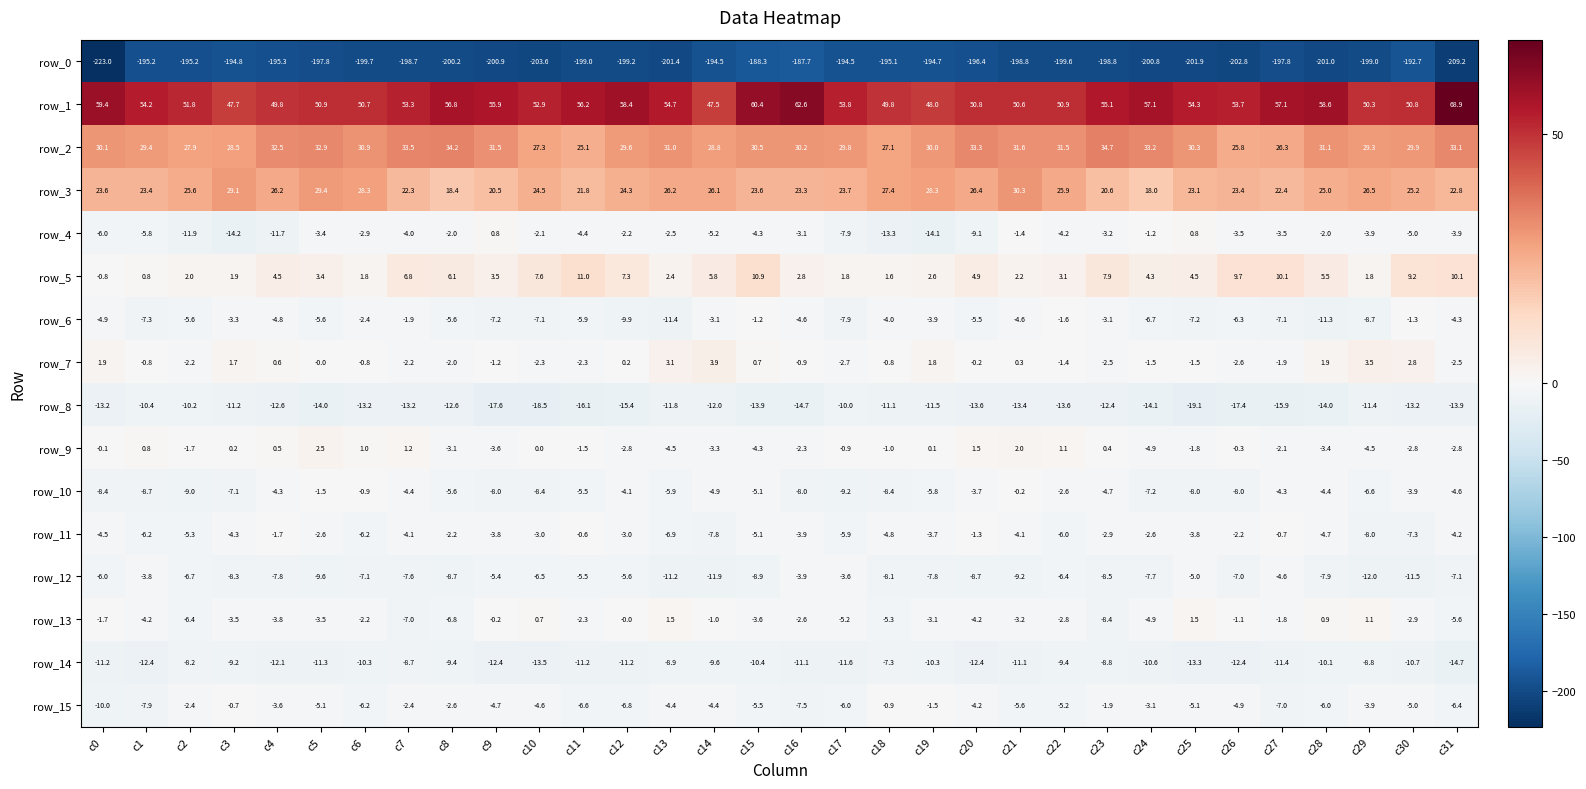

What is the spread (max minus min) of values at c16?

250.3